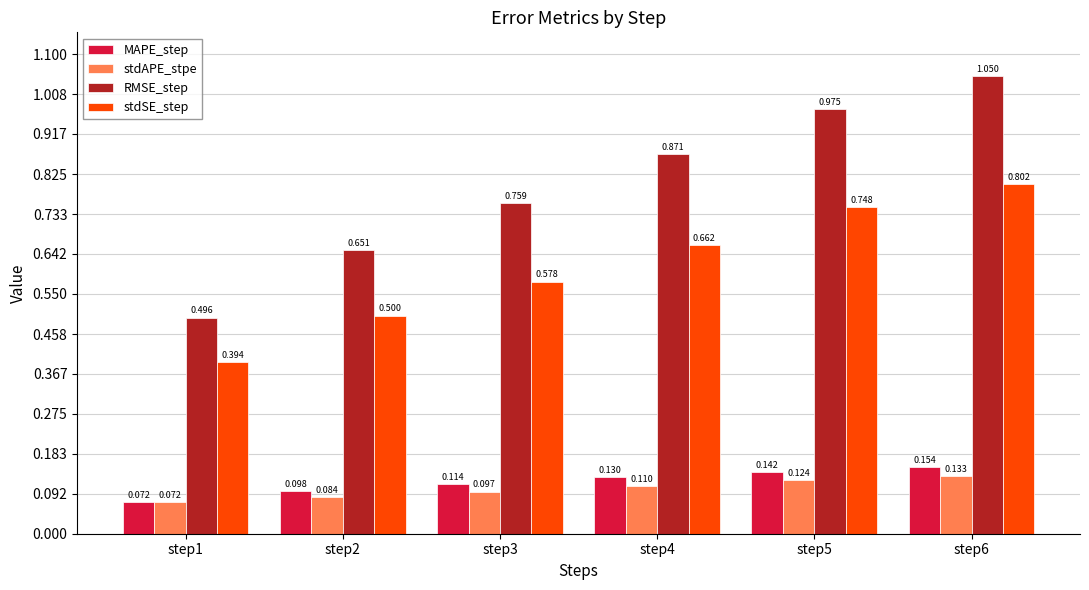

Between step1 and step2, which series saw the biggest shift?

RMSE_step